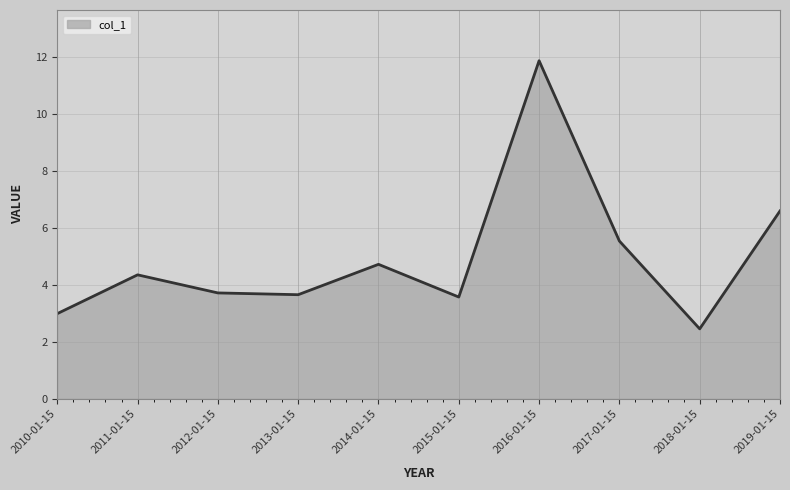

Does the chart display data point markers on the line(s)?

No